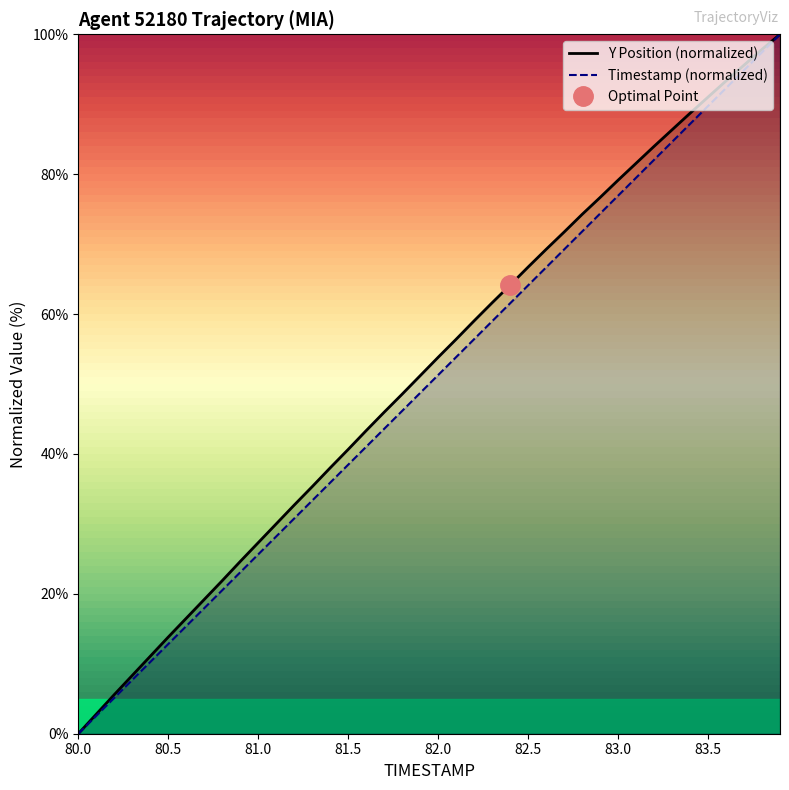

Which category has the lowest value in the Timestamp (normalized) series?

80.0